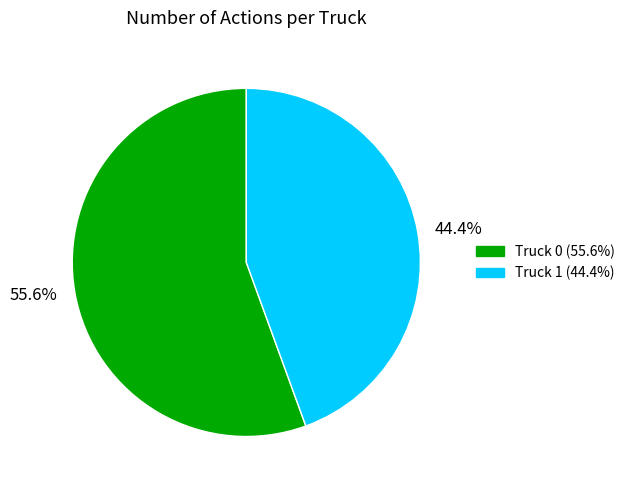

Does any single category account for the majority?

Yes